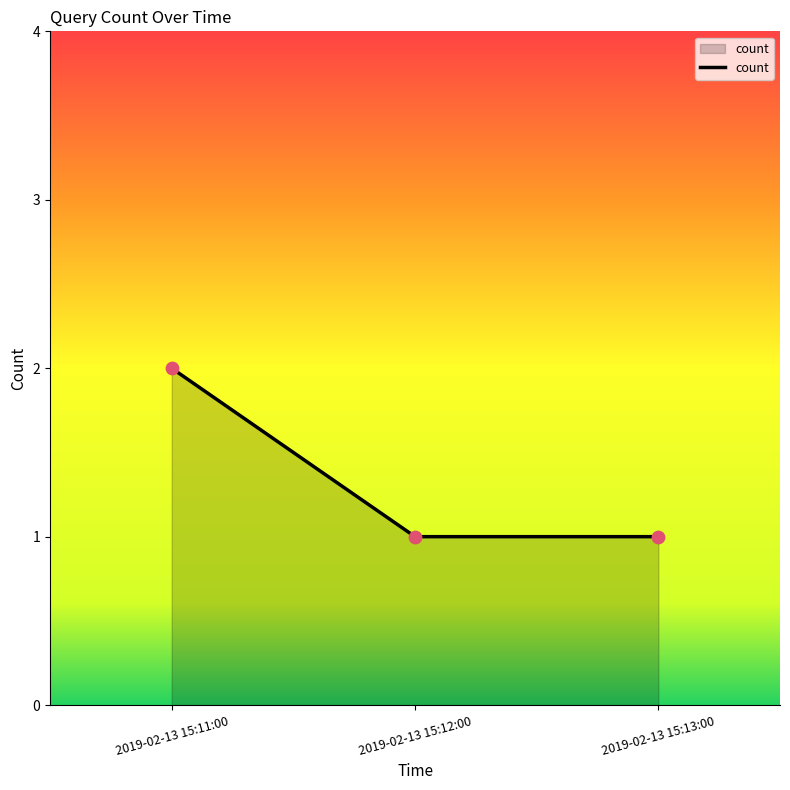

Which has a higher value, 2019-02-13 15:13:00 or 2019-02-13 15:11:00?

2019-02-13 15:11:00